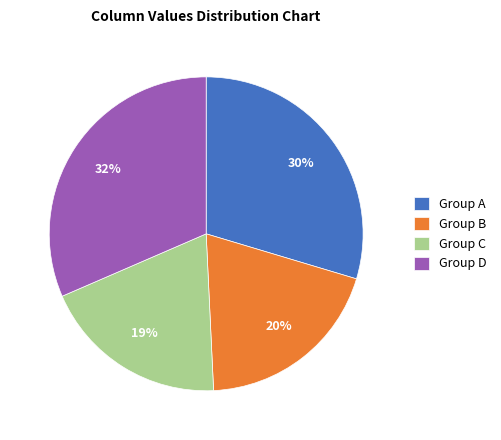

Is there any slice that represents more than half of the pie?

No